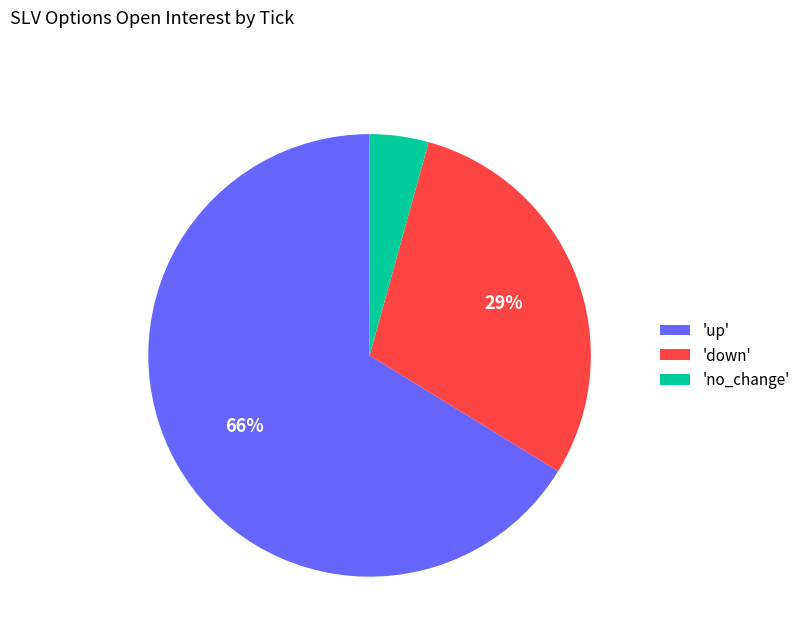

Rank the categories by value from highest to lowest.

'up', 'down', 'no_change'